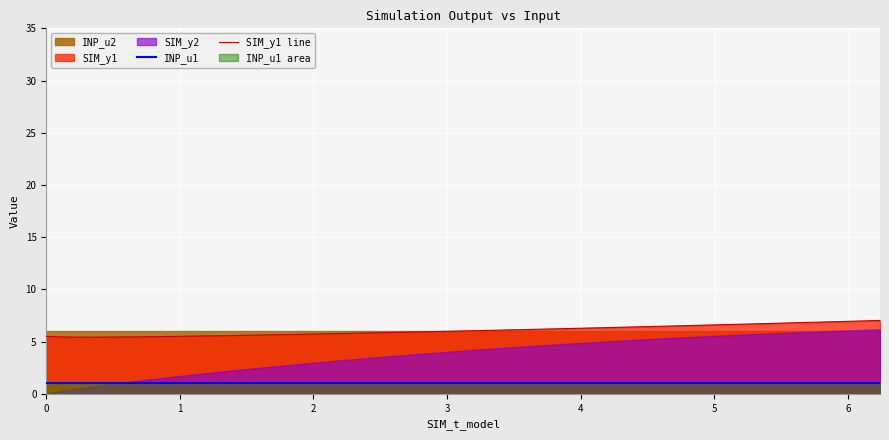

What is the minimum value for SIM_y1 line?

5.4